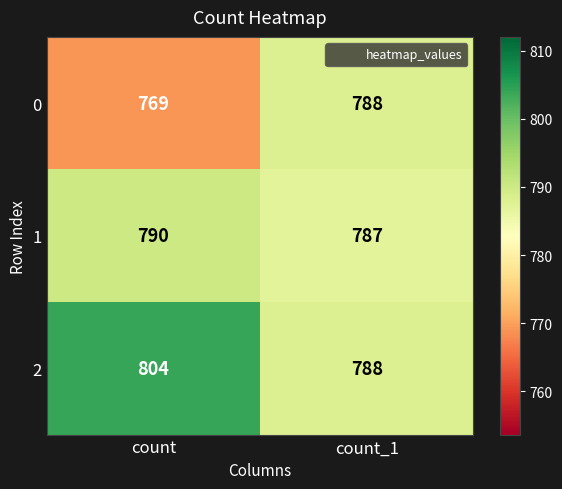

Which series has the largest range (max minus min)?

0